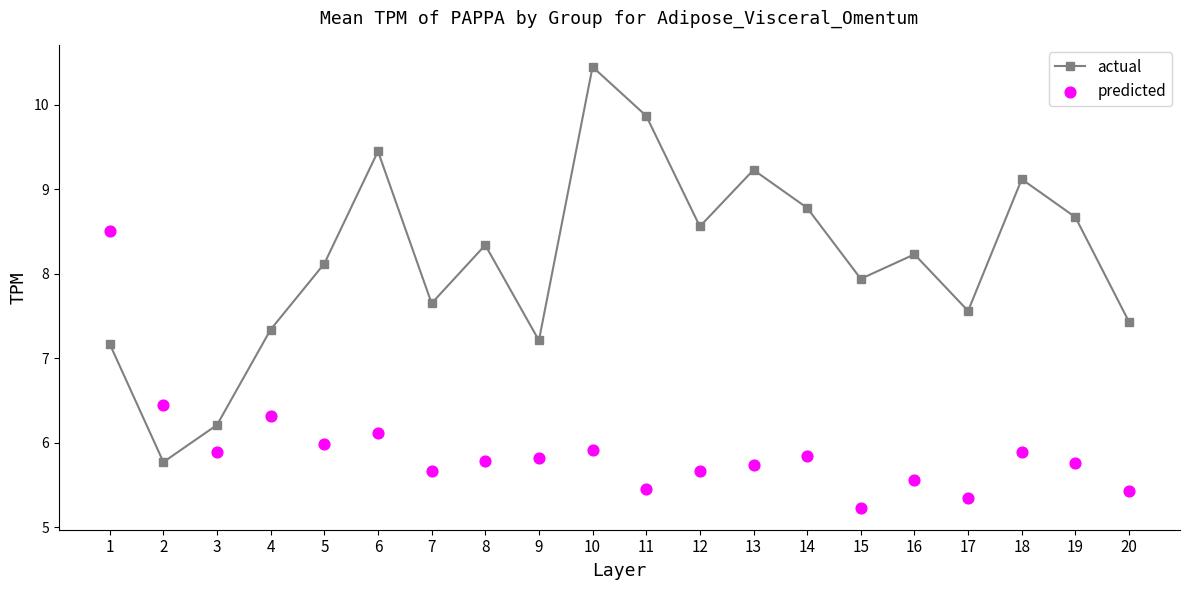

At how many categories does at least one series exceed 8?

12